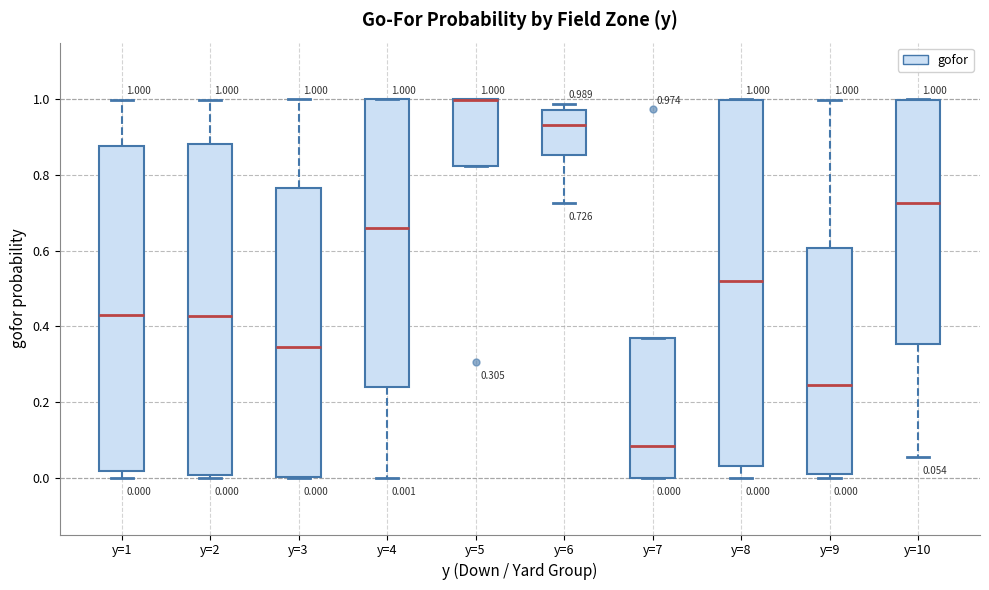

Which box is the tallest, from its lower edge to its upper edge?

y=8